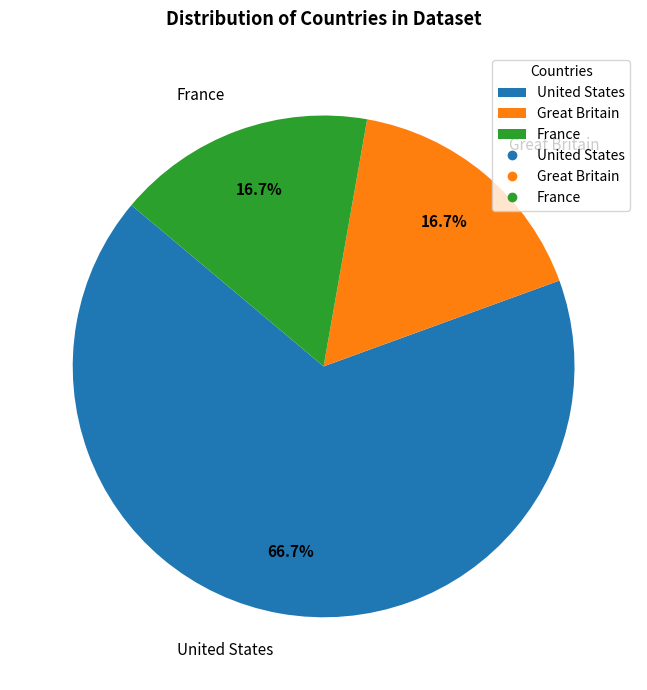

True or false: France accounts for 26% of the total.

False